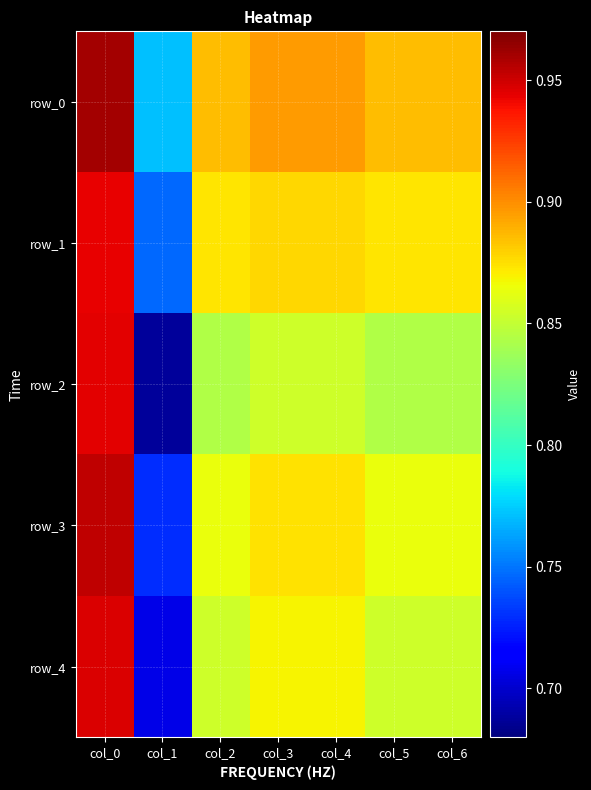

What is the maximum value for row_0?

1.0